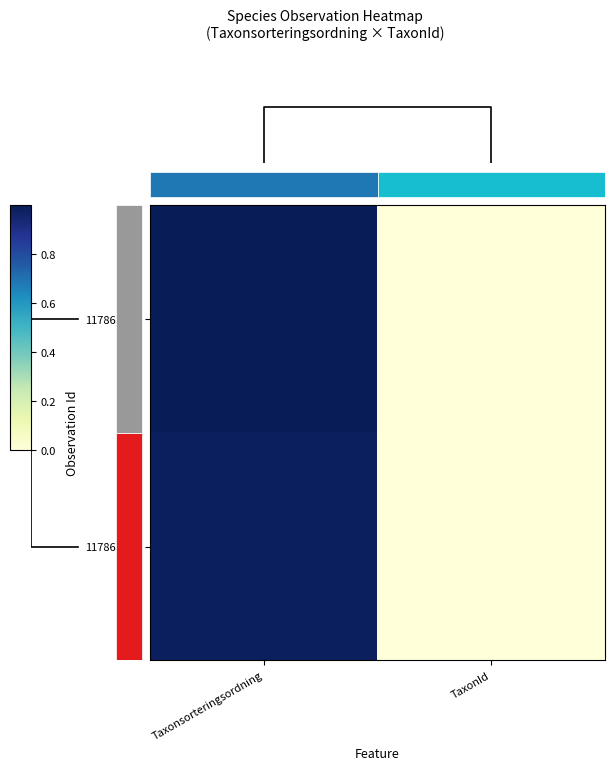

True or false: 117863978 has a value of 1.0 at Taxonsorteringsordning.

True